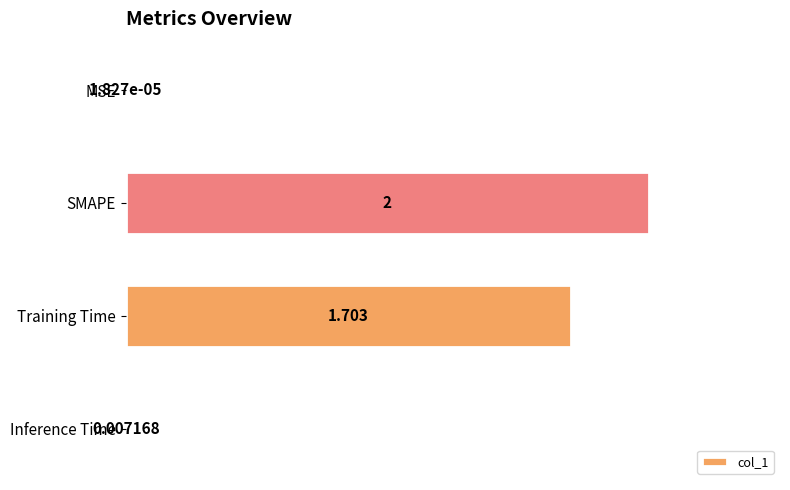

Between Training Time and MSE, which is larger?

Training Time